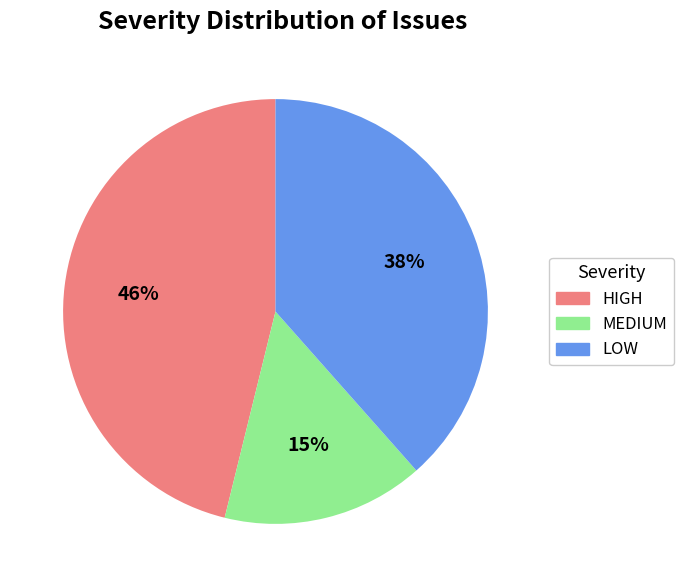

Is HIGH the majority of the pie?

No